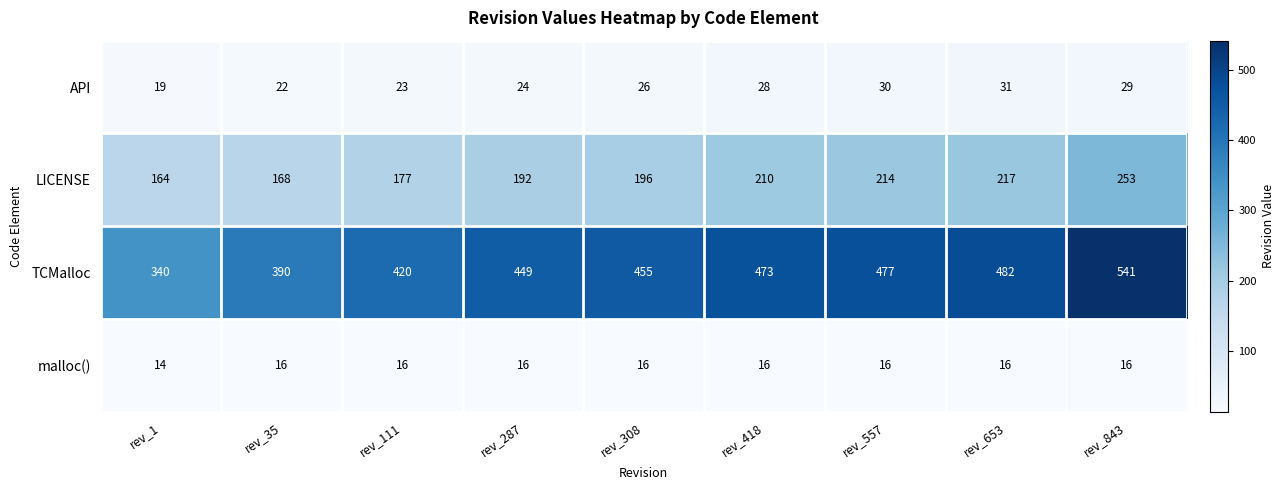

Count the number of categories in the chart.

9